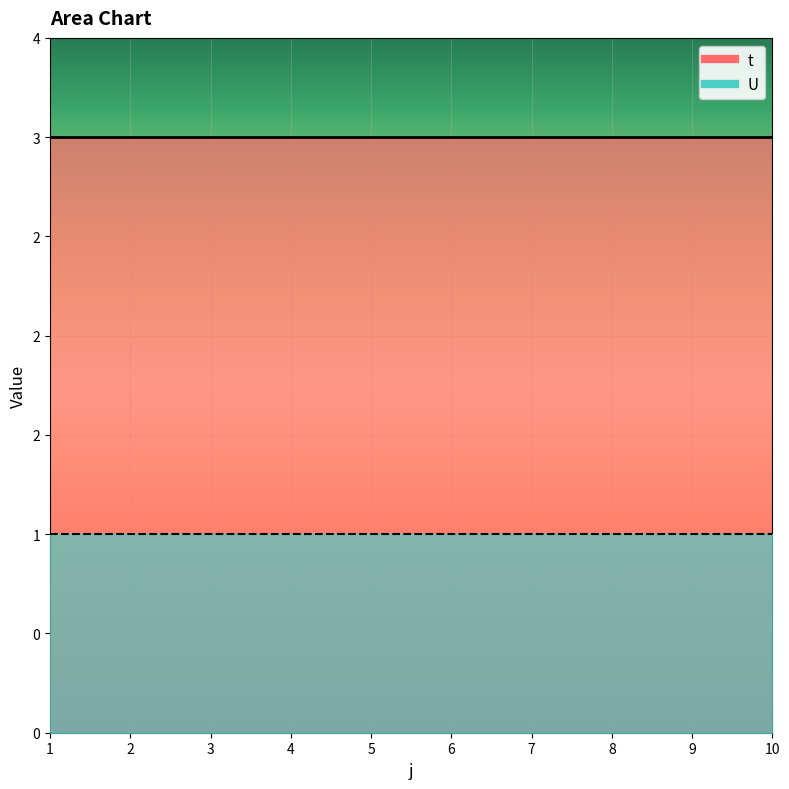

True or false: t and U cross at least once.

False